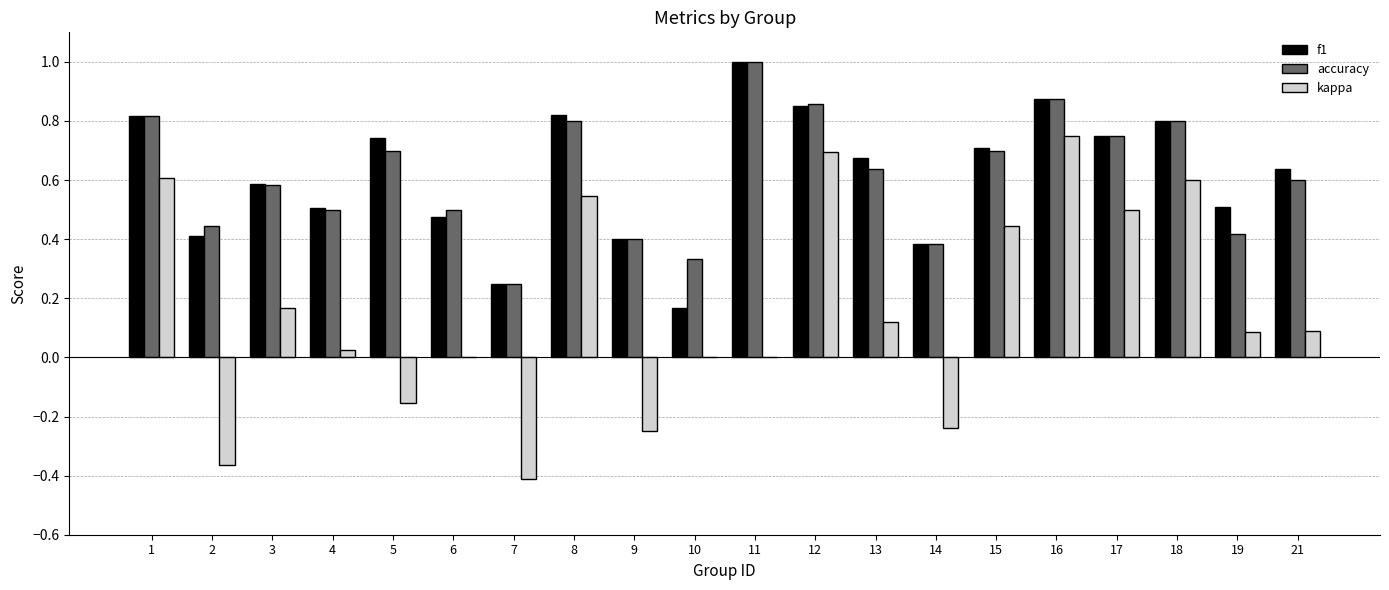

What is the sum of all kappa values?

3.2